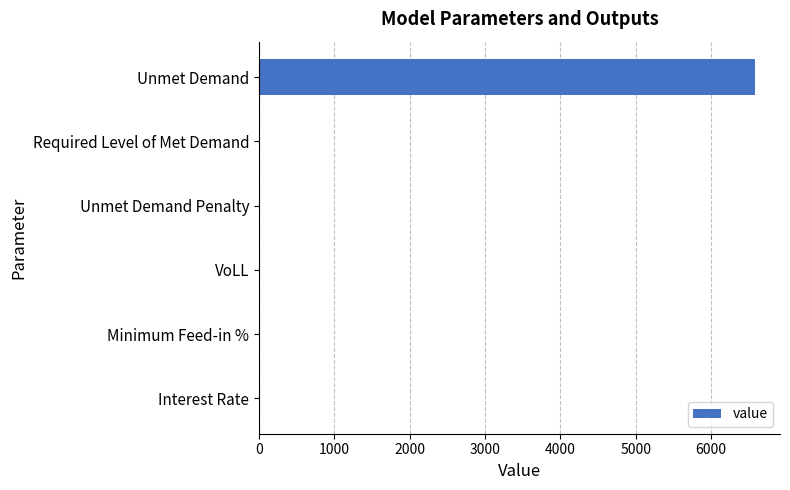

True or false: the data shows 9098.9 at Unmet Demand.

False